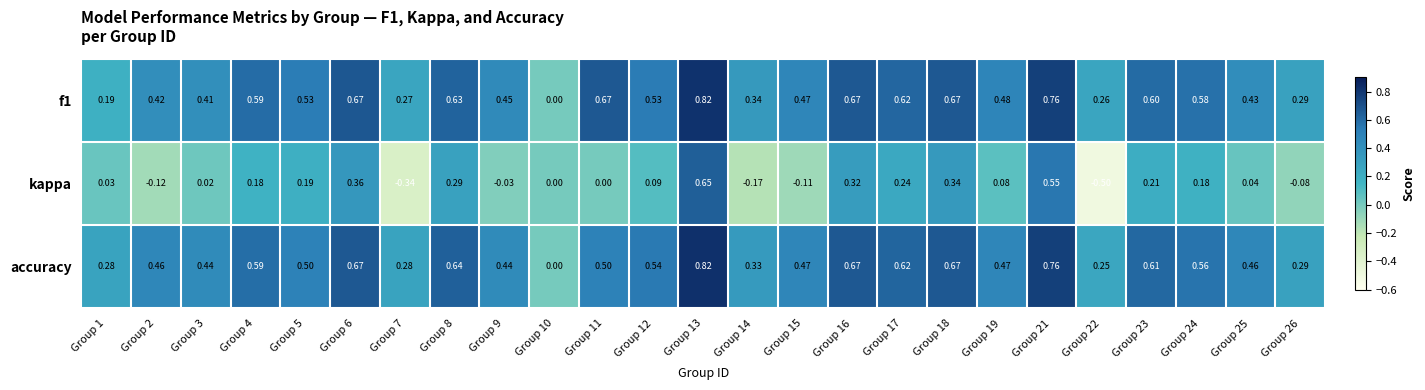

Is the value of f1 at Group 15 greater than the value of kappa at Group 16?

Yes